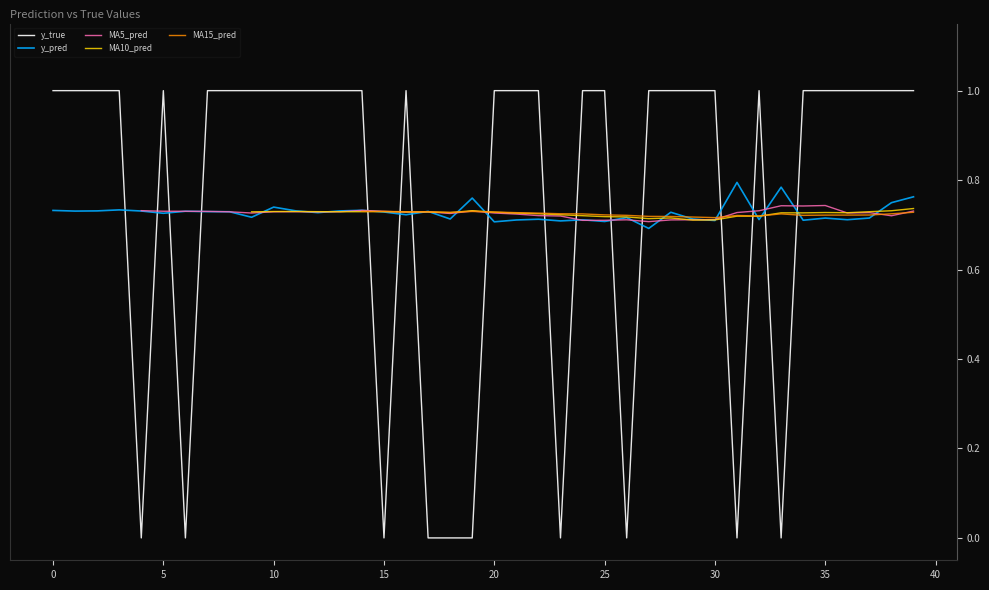

At which label is y_pred closest to 0?

27